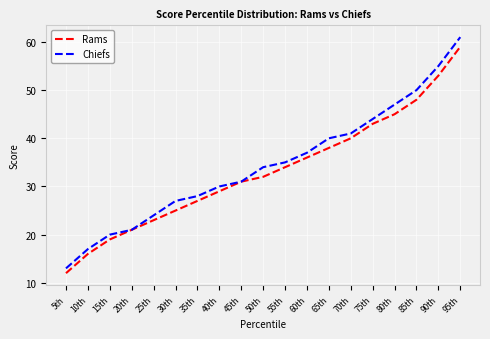

True or false: Chiefs has more than 1 points higher than both neighbors.

False